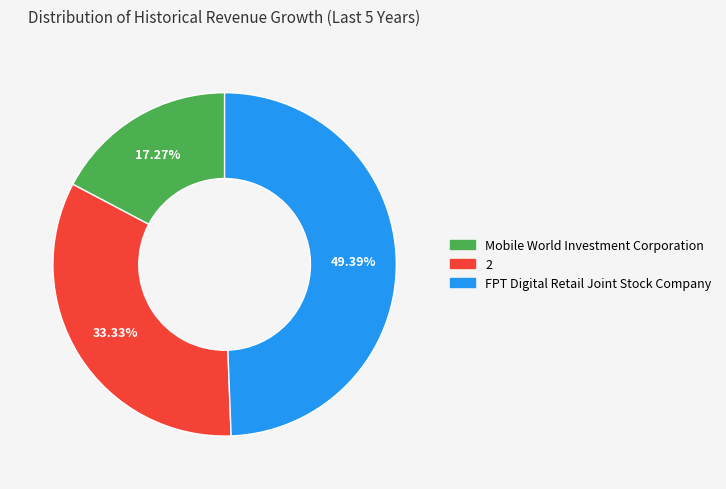

Rank the categories by value from highest to lowest.

FPT Digital Retail Joint Stock Company, 2, Mobile World Investment Corporation